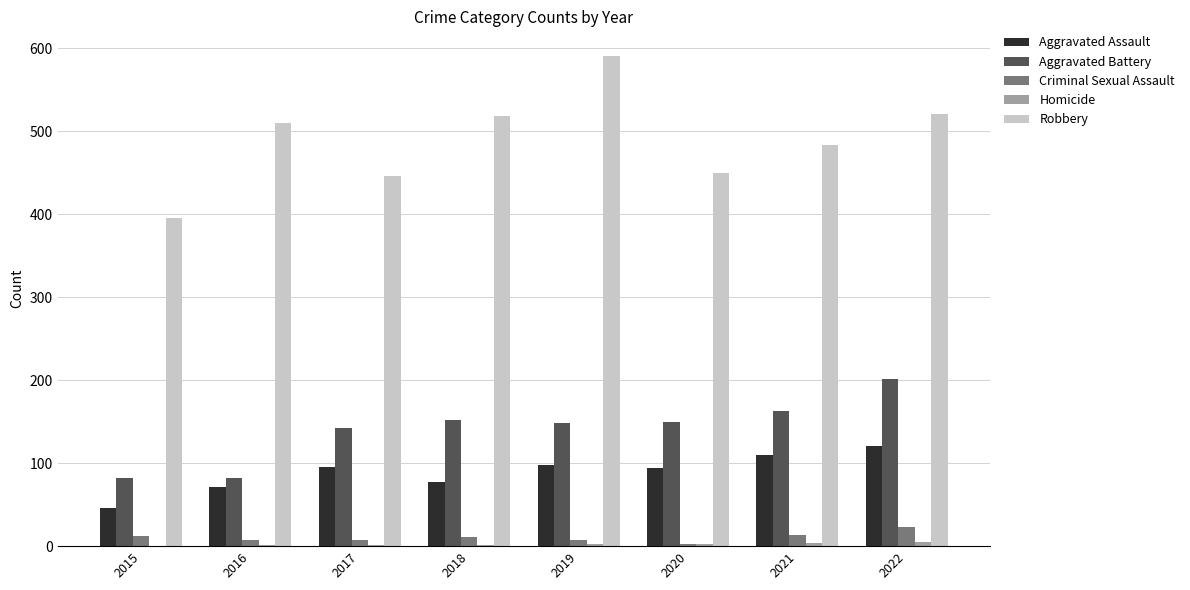

At which label does Aggravated Battery reach its peak?

2022